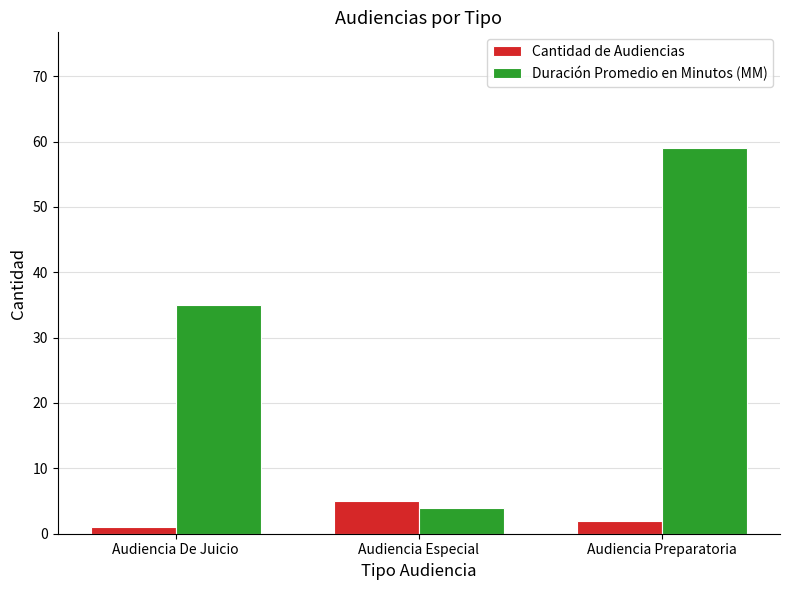

What is the spread (max minus min) of values at Audiencia Preparatoria?

57